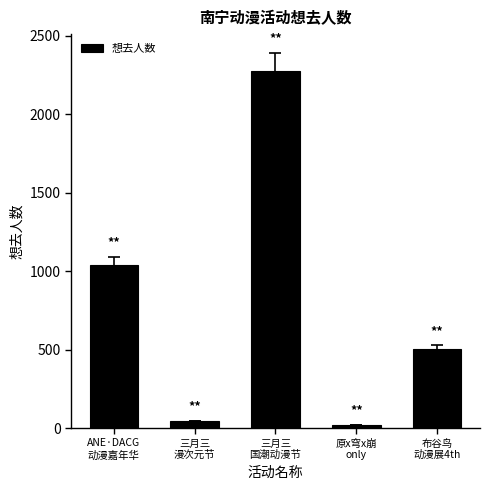

What is the sum of all values?

3883